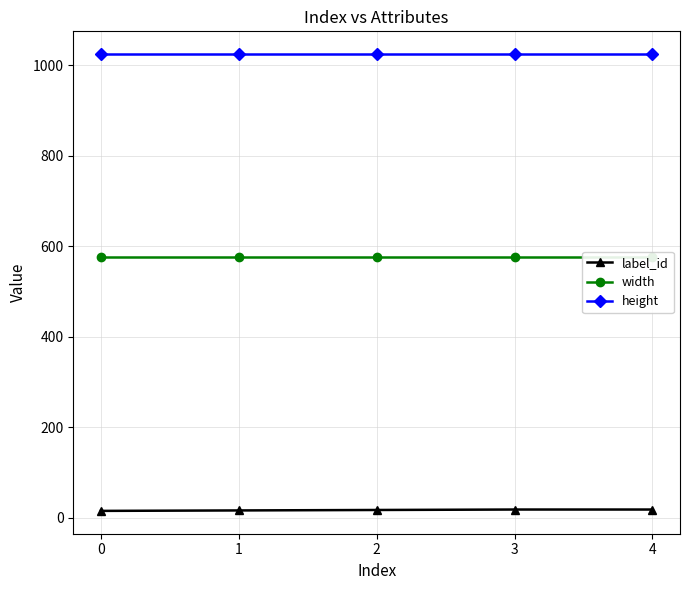

What is the highest value of the width series?

576